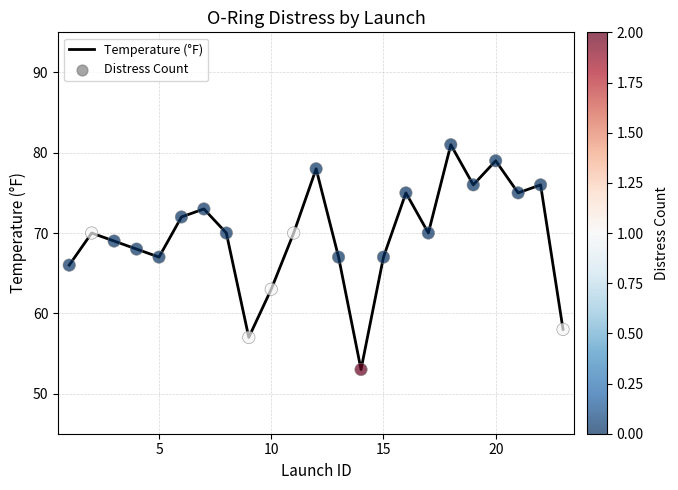

What is the difference between the maximum and minimum values?

28